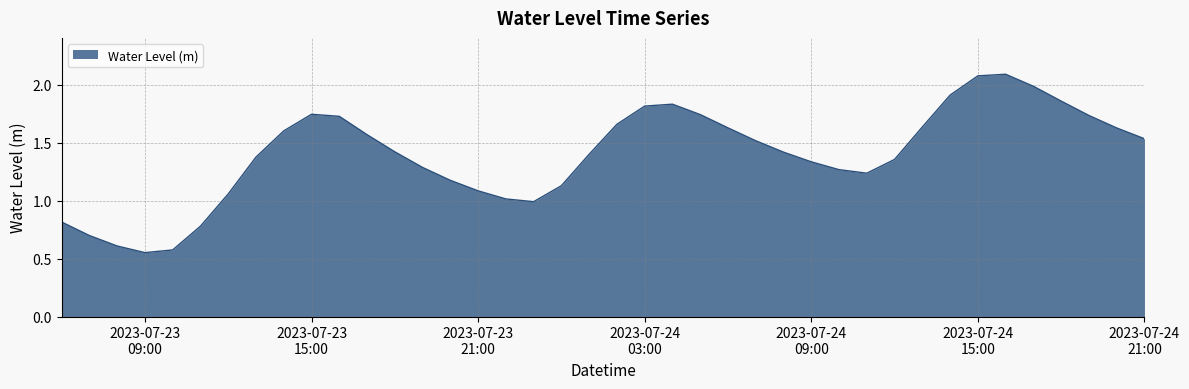

What is the maximum value shown in the chart?

2.1